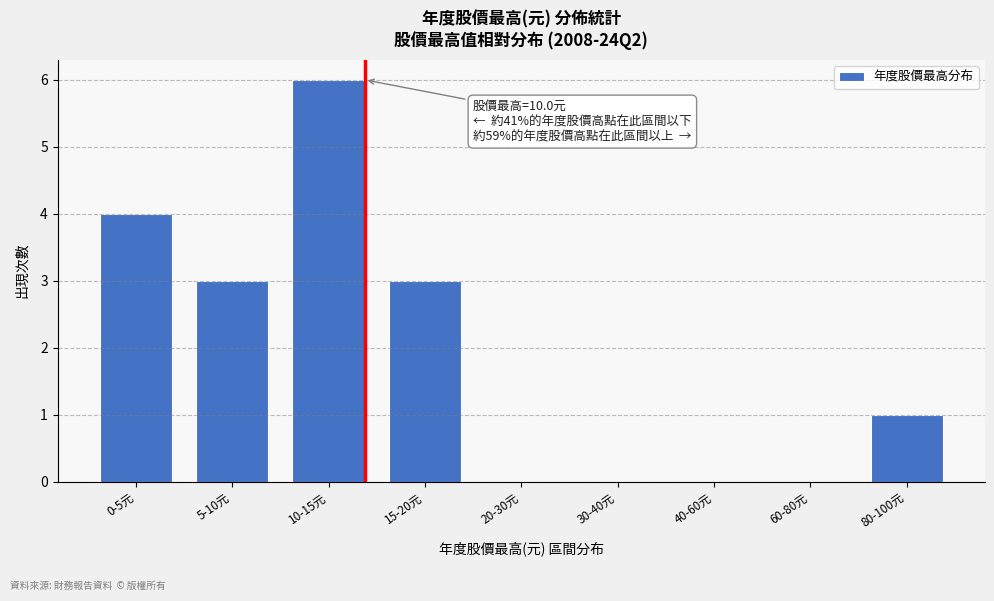

Reading left to right, what are all the values shown in this chart?

0-5元=4	5-10元=3	10-15元=6	15-20元=3	20-30元=0	30-40元=0	40-60元=0	60-80元=0	80-100元=1